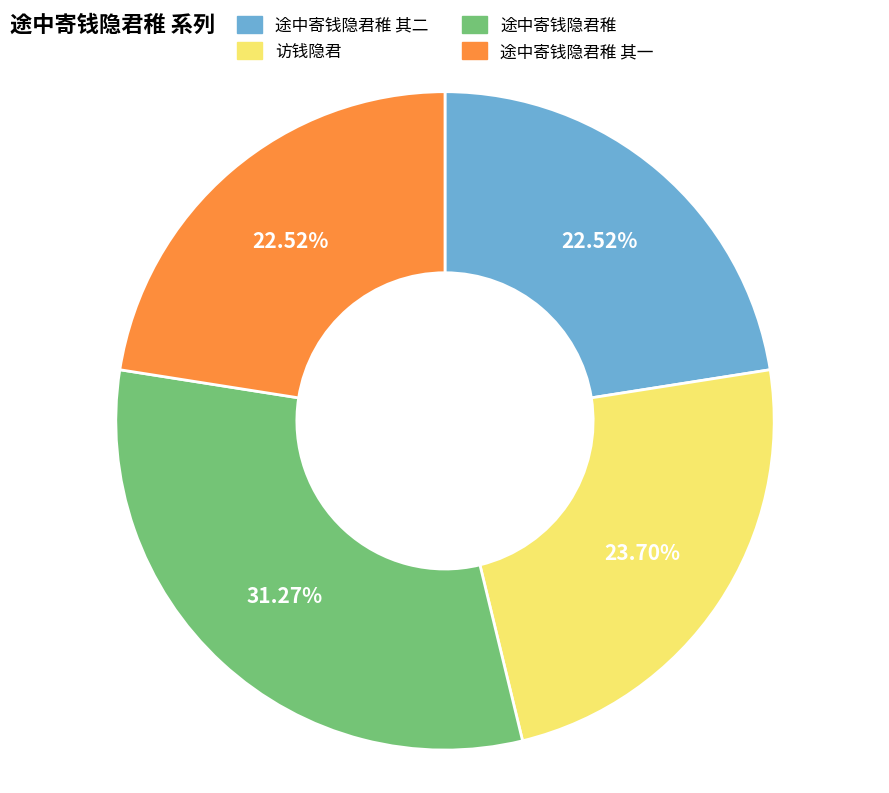

Is there a majority slice in this chart?

No